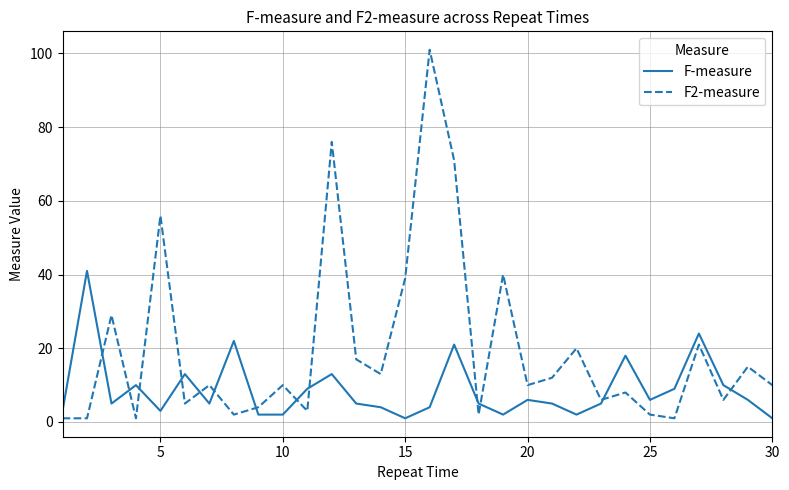

Rank the series by their average value, from lowest to highest.

F-measure, F2-measure